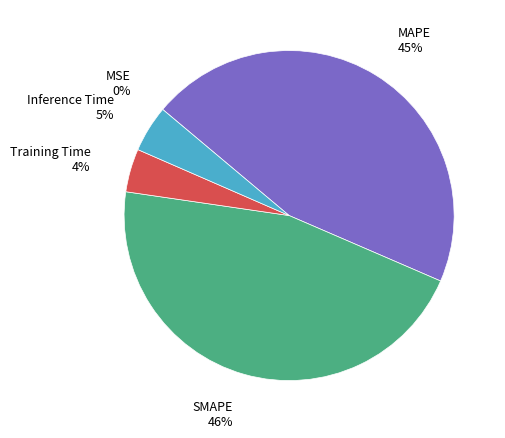

To the nearest percent, what percentage of the pie is MAPE?

45%